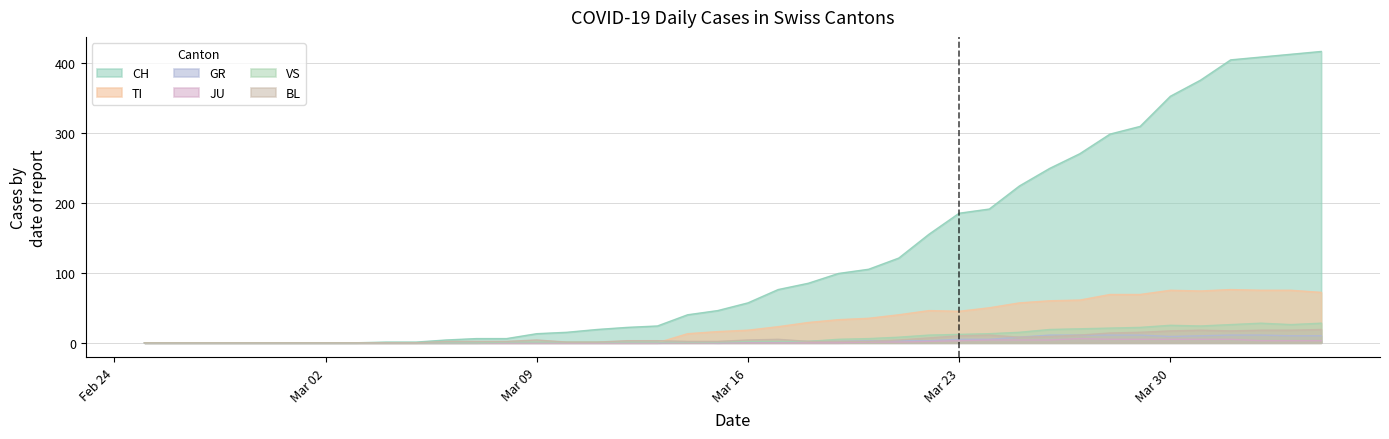

The BL series shows 3 at 2020-03-26. True or false?

False